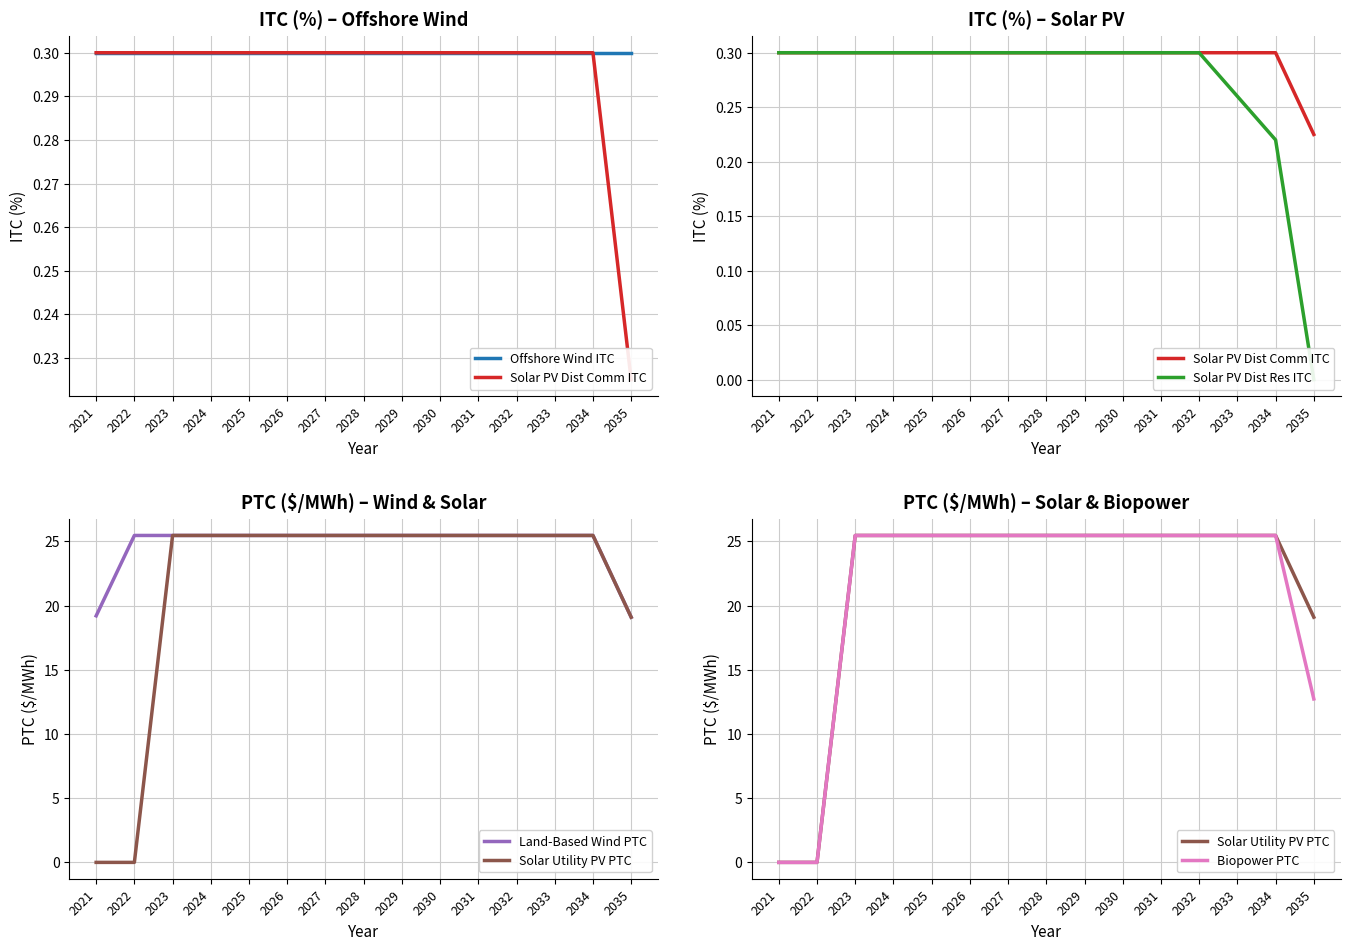

List the labels in order of Solar PV Dist Comm ITC value, smallest first.

2035, 2021, 2022, 2023, 2024, 2025, 2026, 2027, 2028, 2029, 2030, 2031, 2032, 2033, 2034